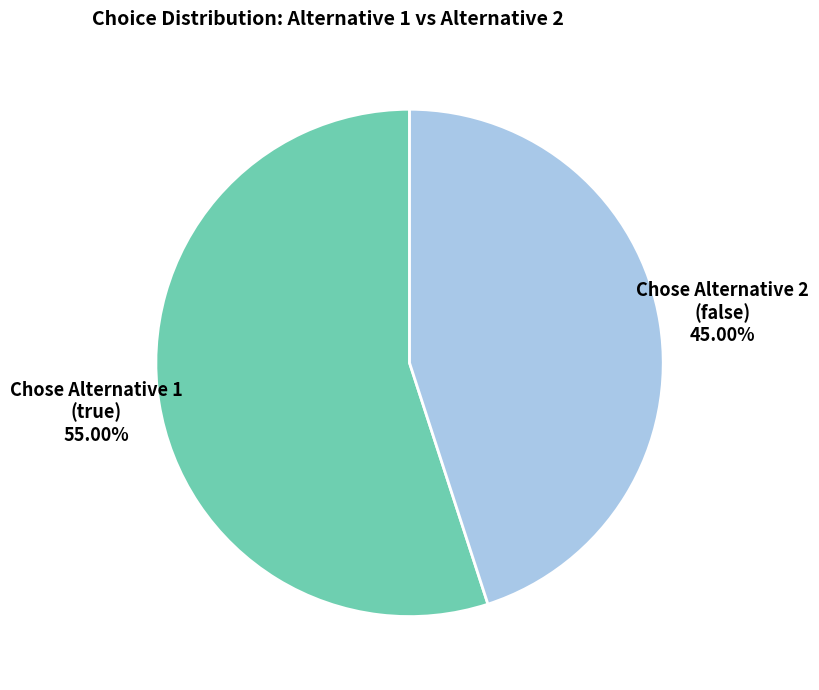

Does any single category account for the majority?

Yes